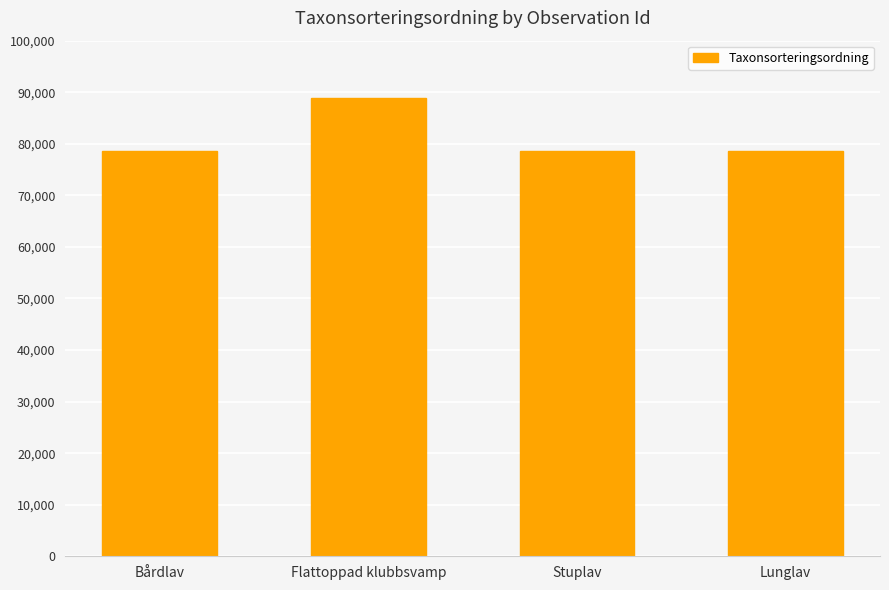

Where is the data nearest to the value 83727?

Bårdlav